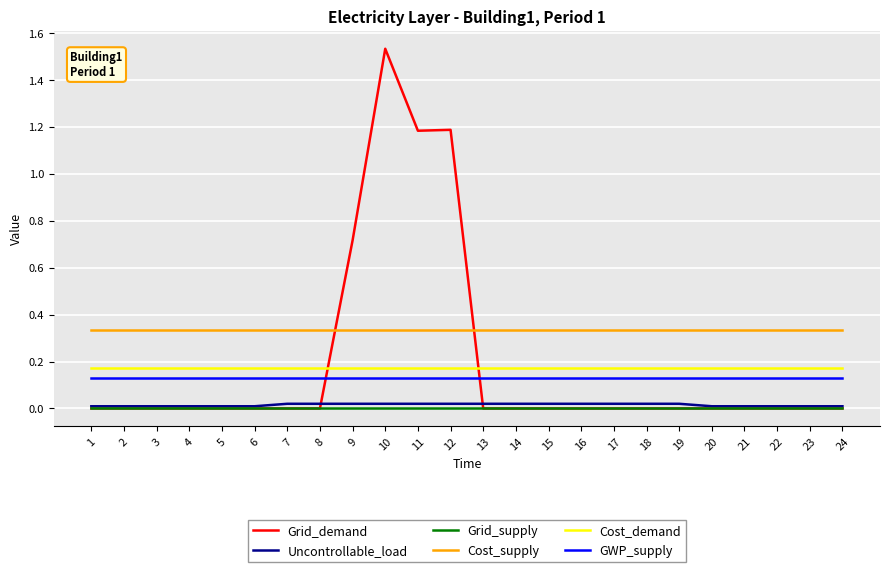

Which series has the largest total across all categories?

Cost_supply